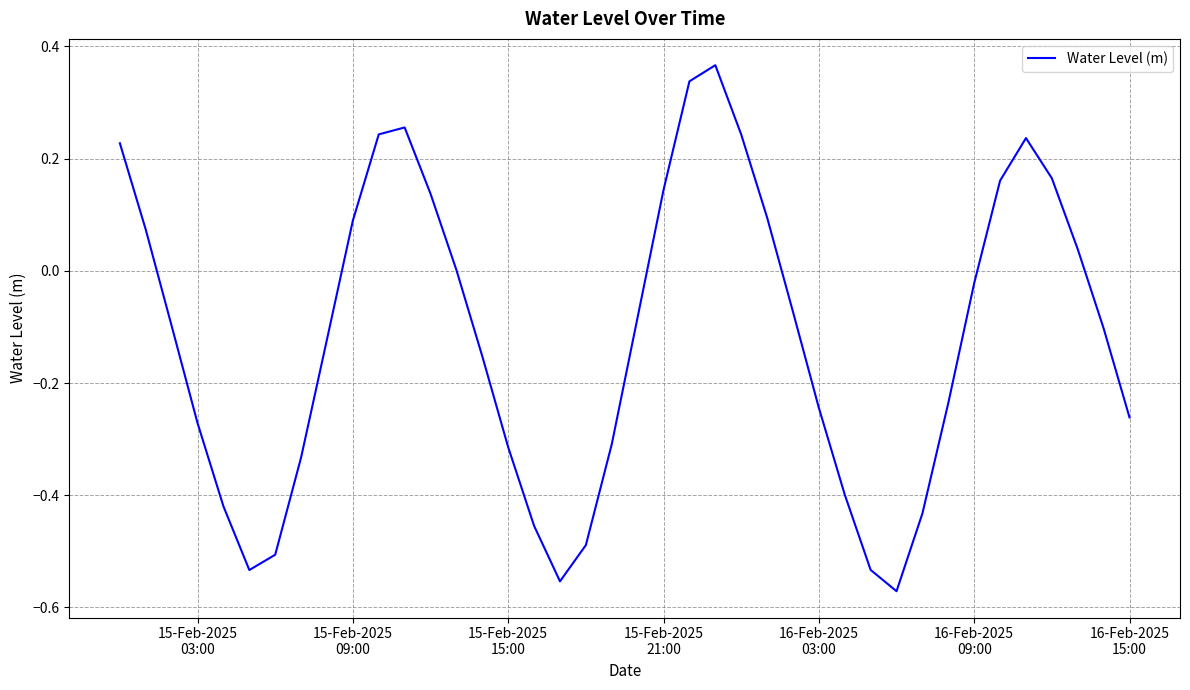

What is the difference between the maximum and minimum values?

0.9